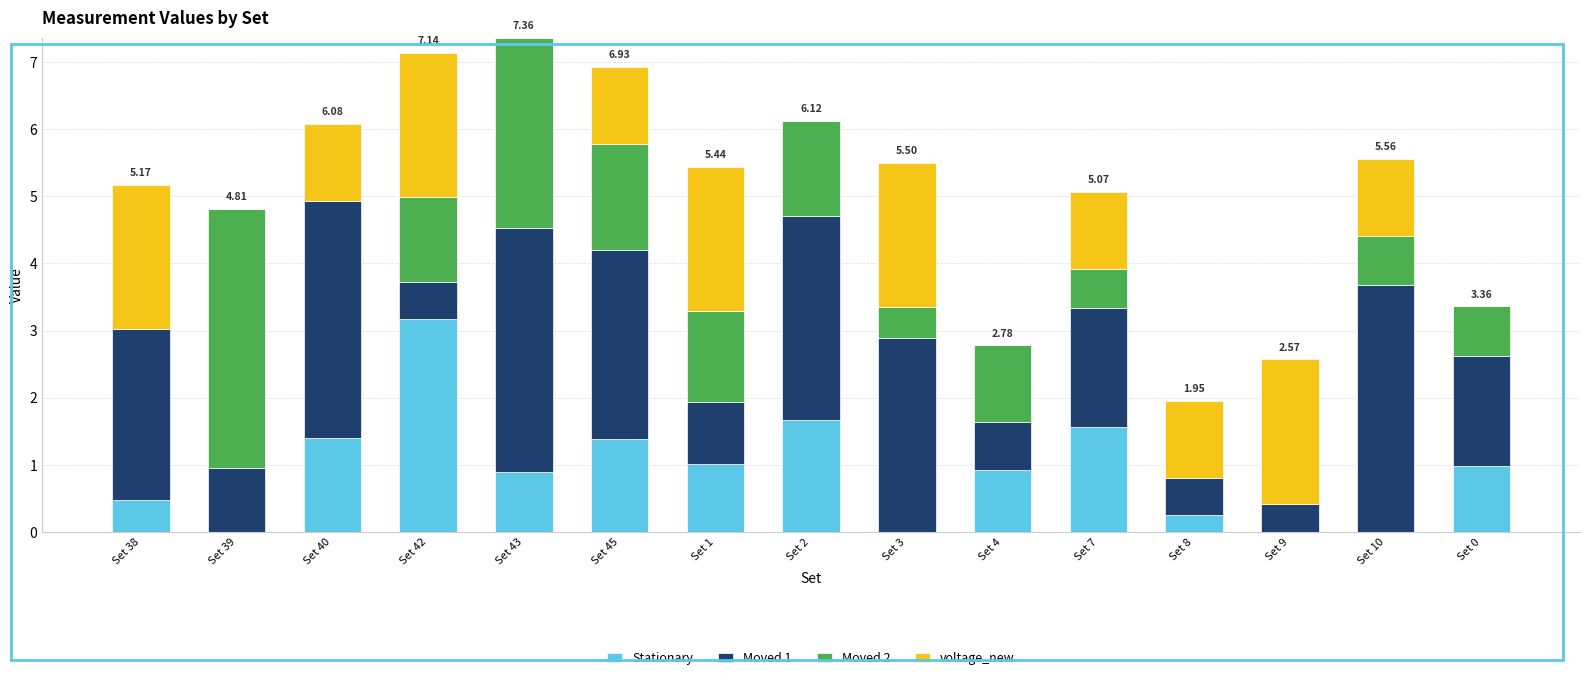

Does the chart contain stacked bars?

Yes